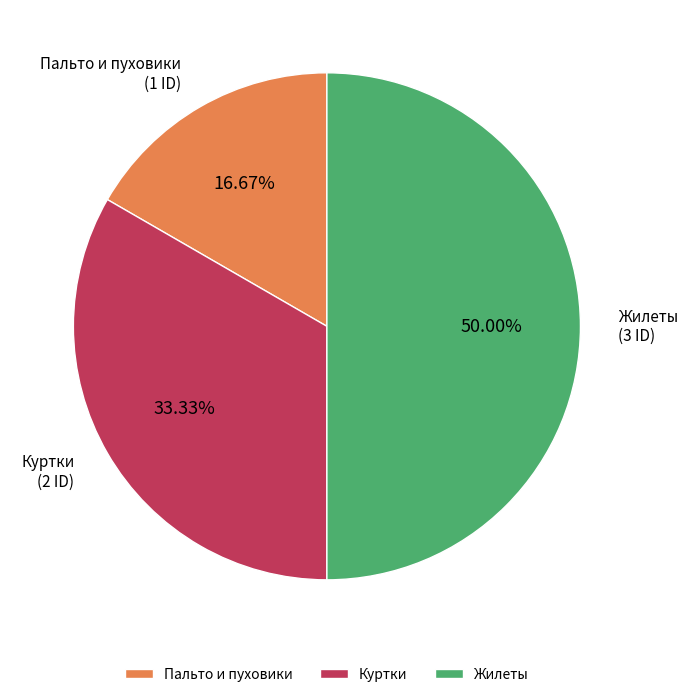

What is the ratio of the value at Пальто и пуховики to the value at Жилеты?

0.3